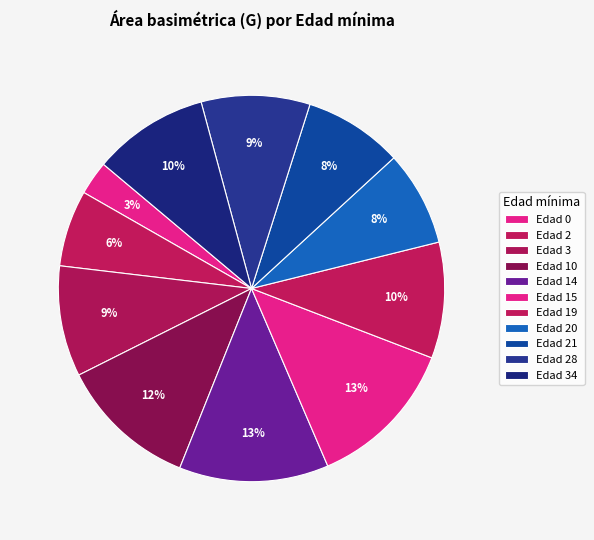

How many slices are in this pie chart?

11